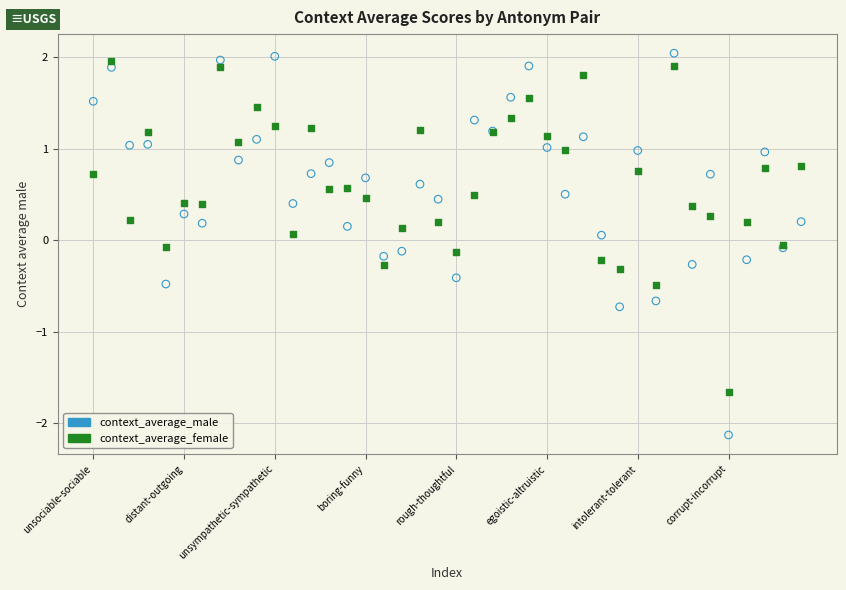

Which series contains the lowest Y value?

context_average_male